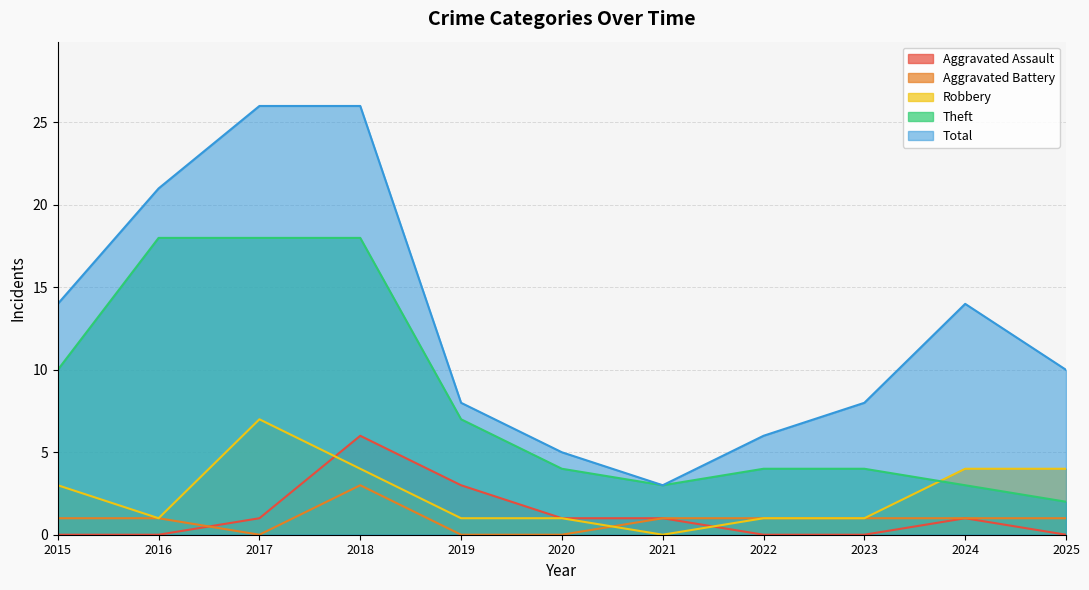

Which series has the largest total across all categories?

Total